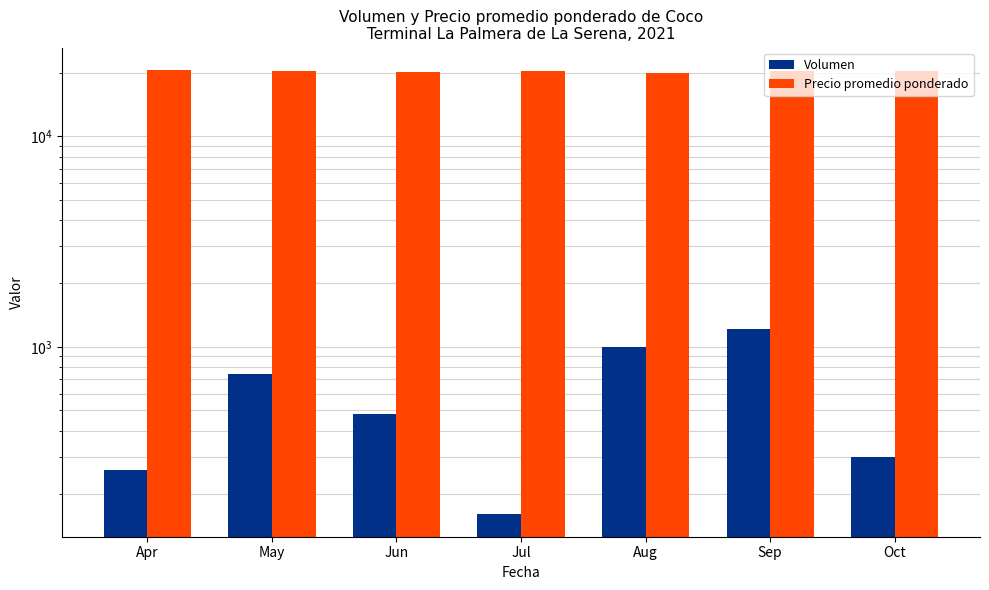

What is the difference between the highest and lowest values at Jul?

20340